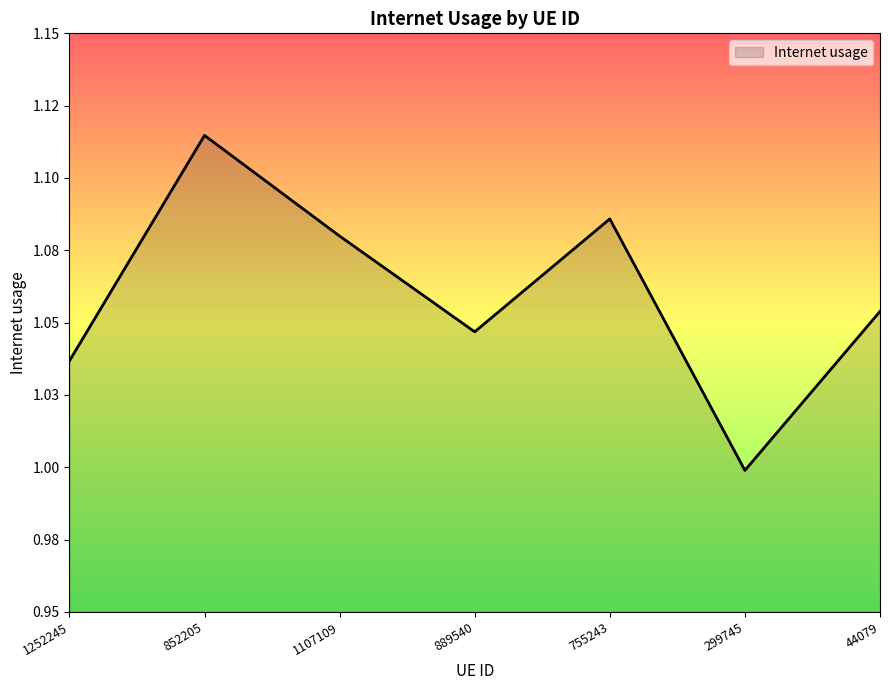

Does the chart have visible grid lines?

No